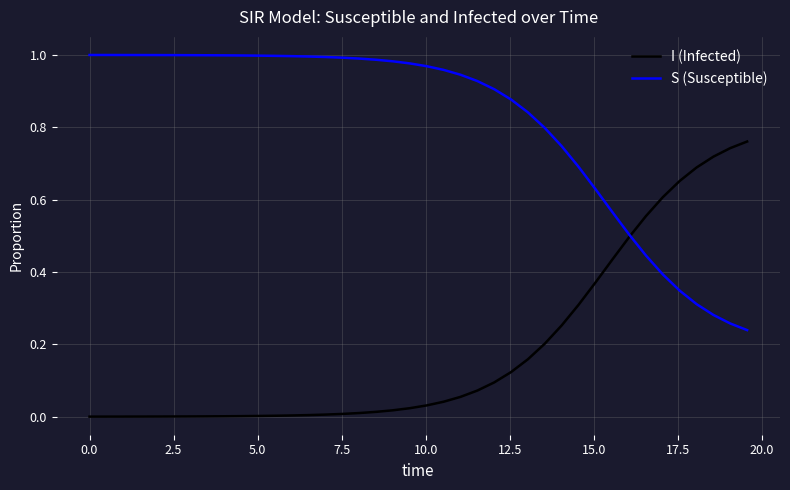

Which series has the largest total across all categories?

S (Susceptible)